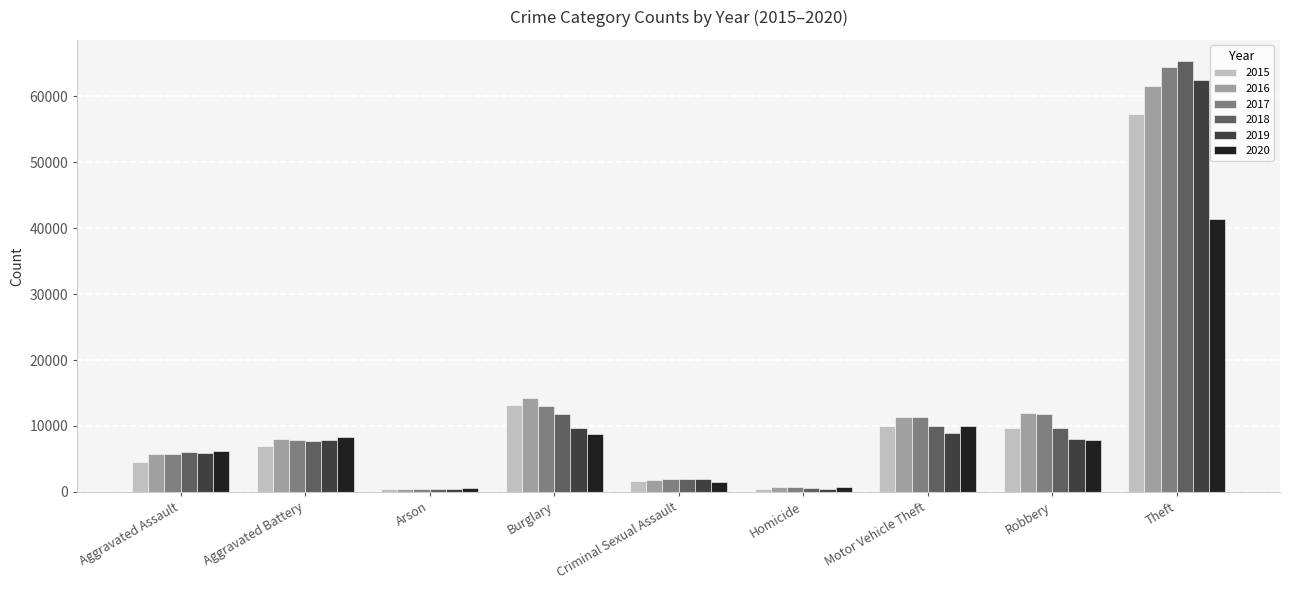

What is the sum of the 2015 values at Aggravated Assault and Arson?

4928